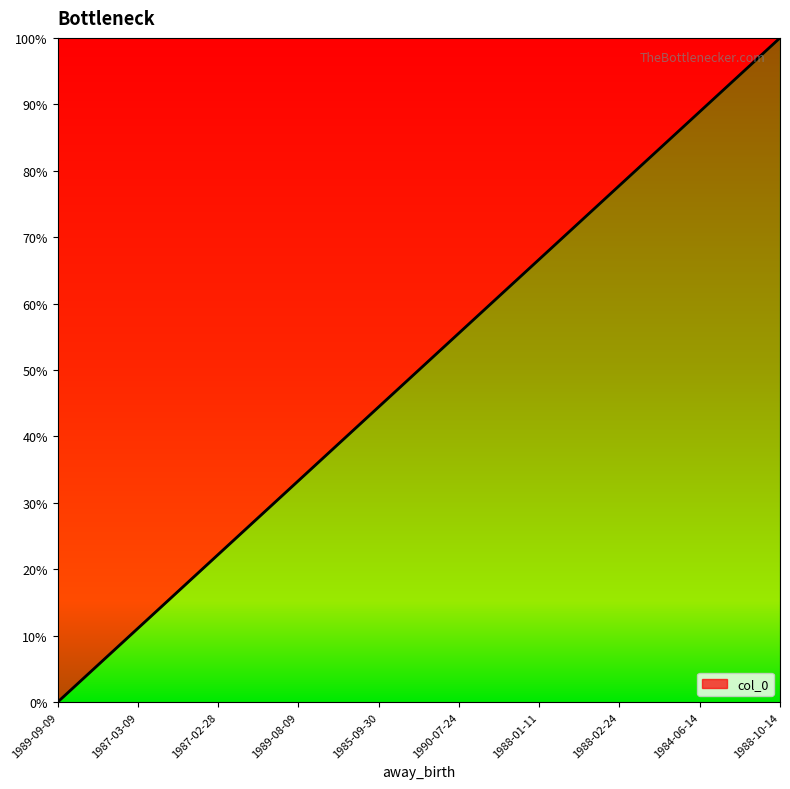

What is the approximate value at 1988-01-11?

0.7